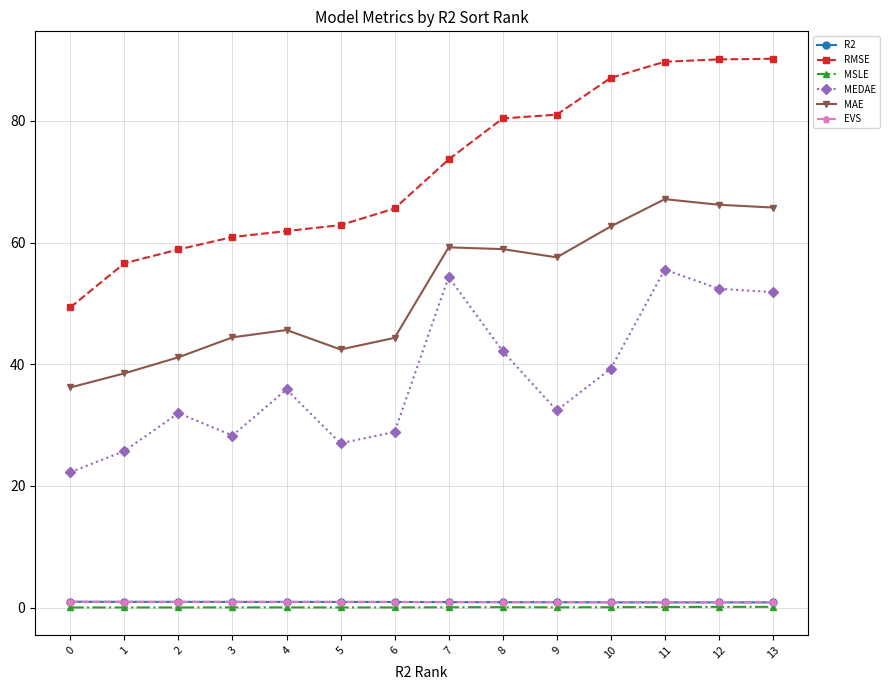

Is this an area chart (filled region under the line)?

No